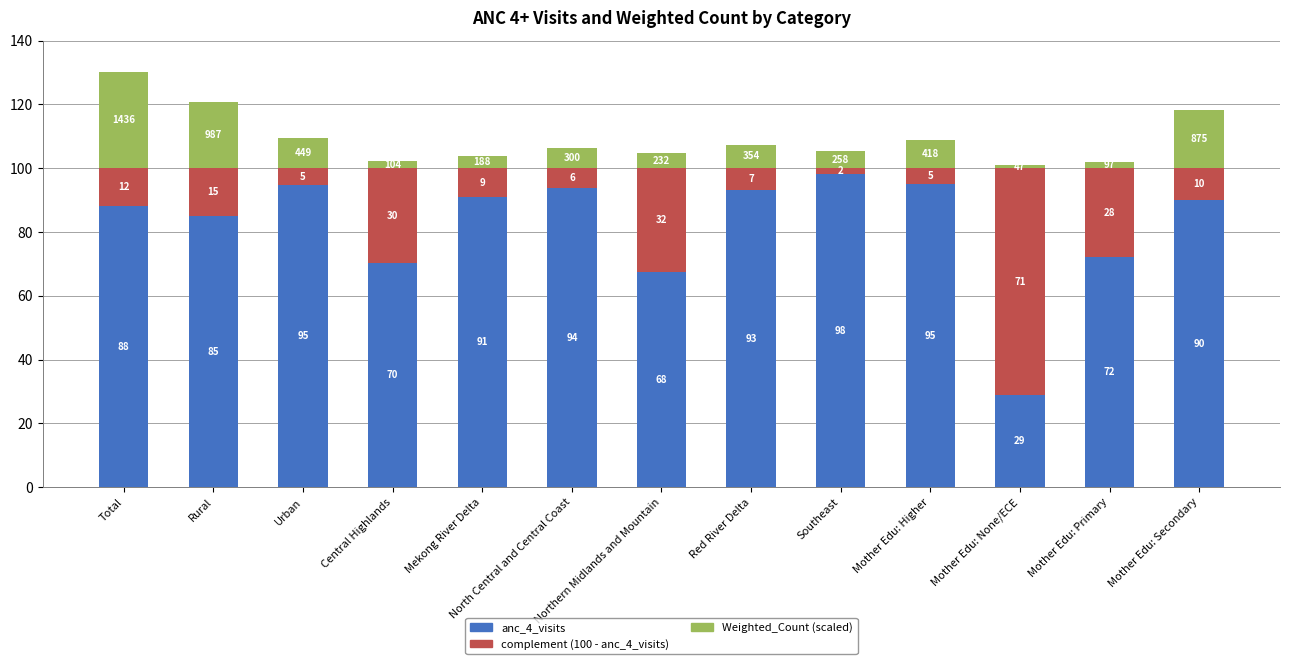

What are all the series names shown in the legend?

anc_4_visits, complement (100 - anc_4_visits), Weighted_Count (scaled)